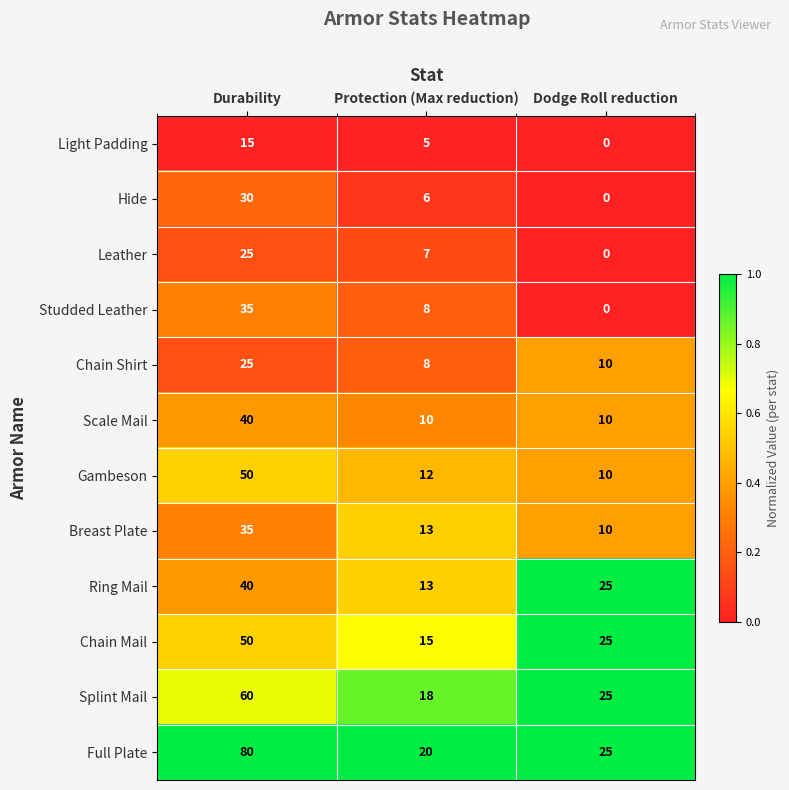

How many series are shown in this chart?

12